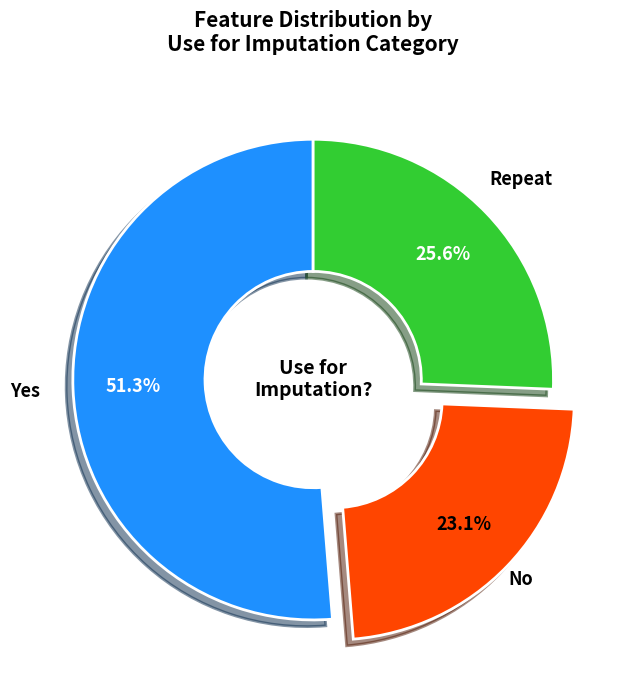

Rank the categories by value from highest to lowest.

Yes, Repeat, No